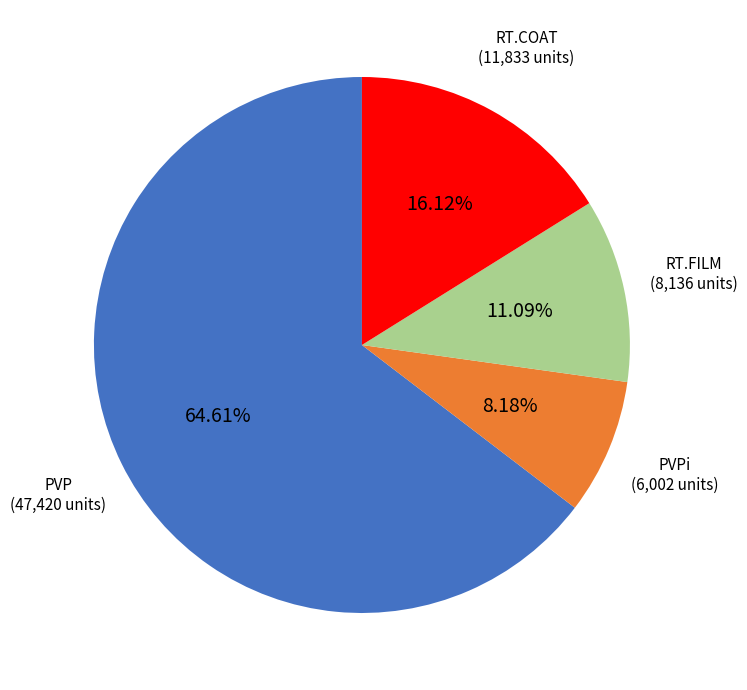

How many segments does this pie chart have?

4